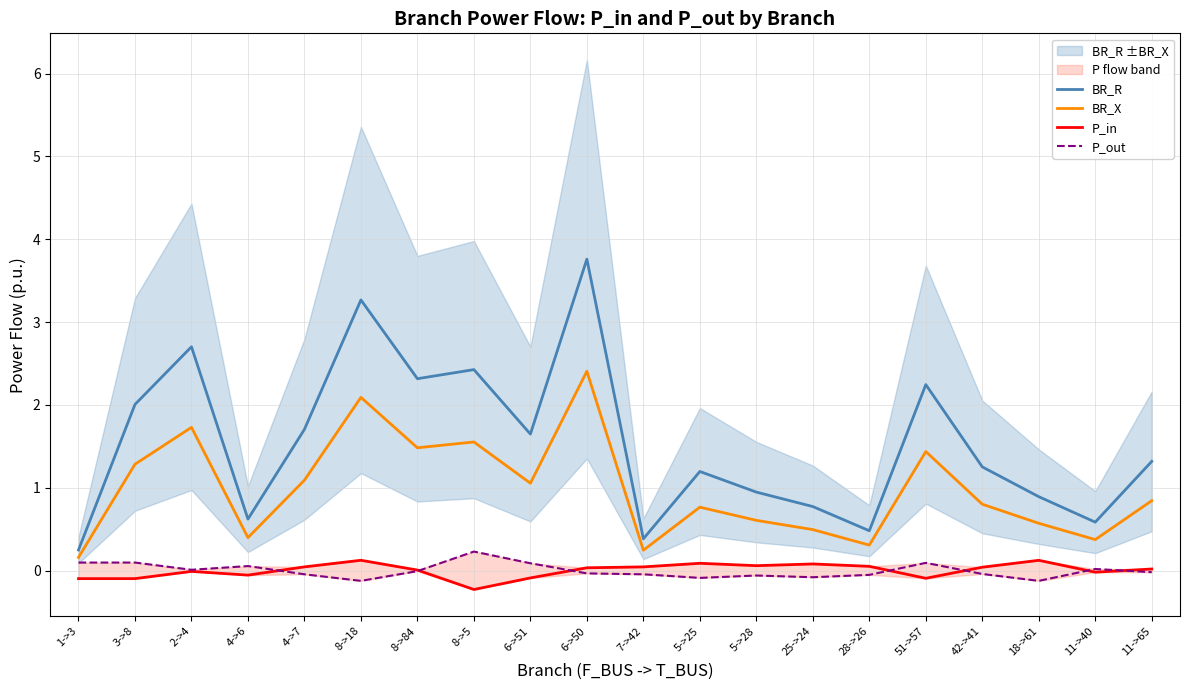

Count the number of data series in this chart.

4